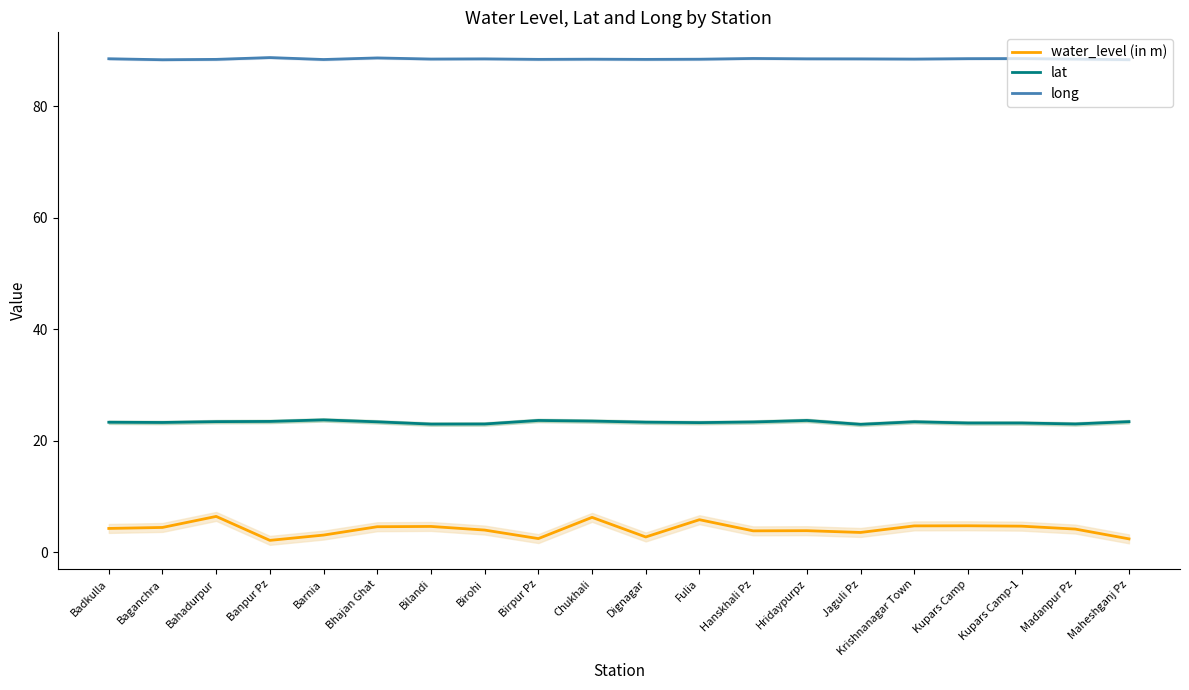

True or false: long and water_level (in m) cross at least once.

False